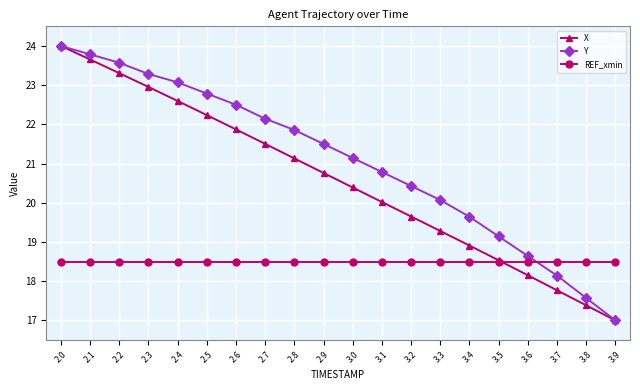

At how many categories does at least one series exceed 23?

5